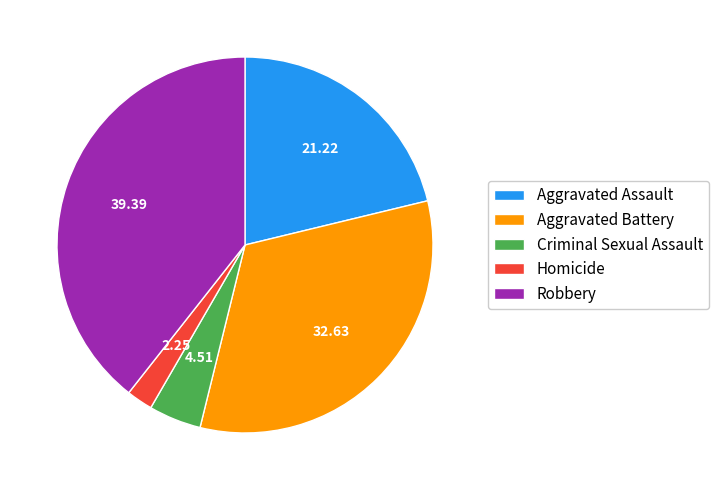

Do Robbery and Criminal Sexual Assault together represent more than half of the pie?

No